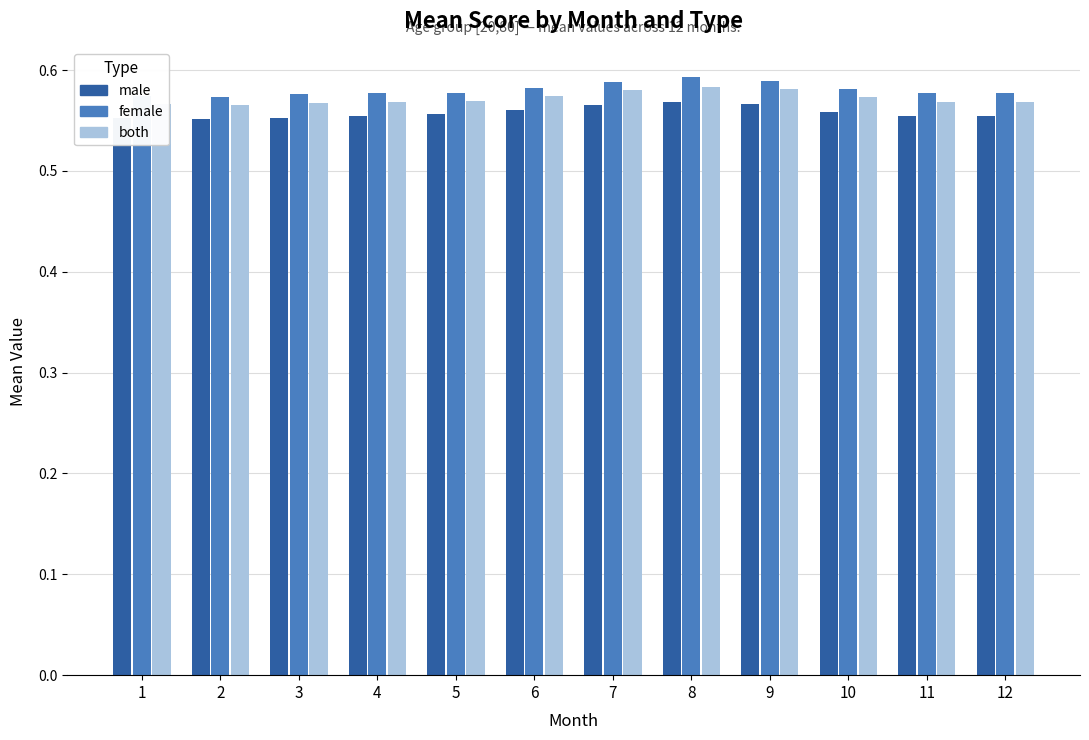

At how many categories does at least one series exceed 0?

12